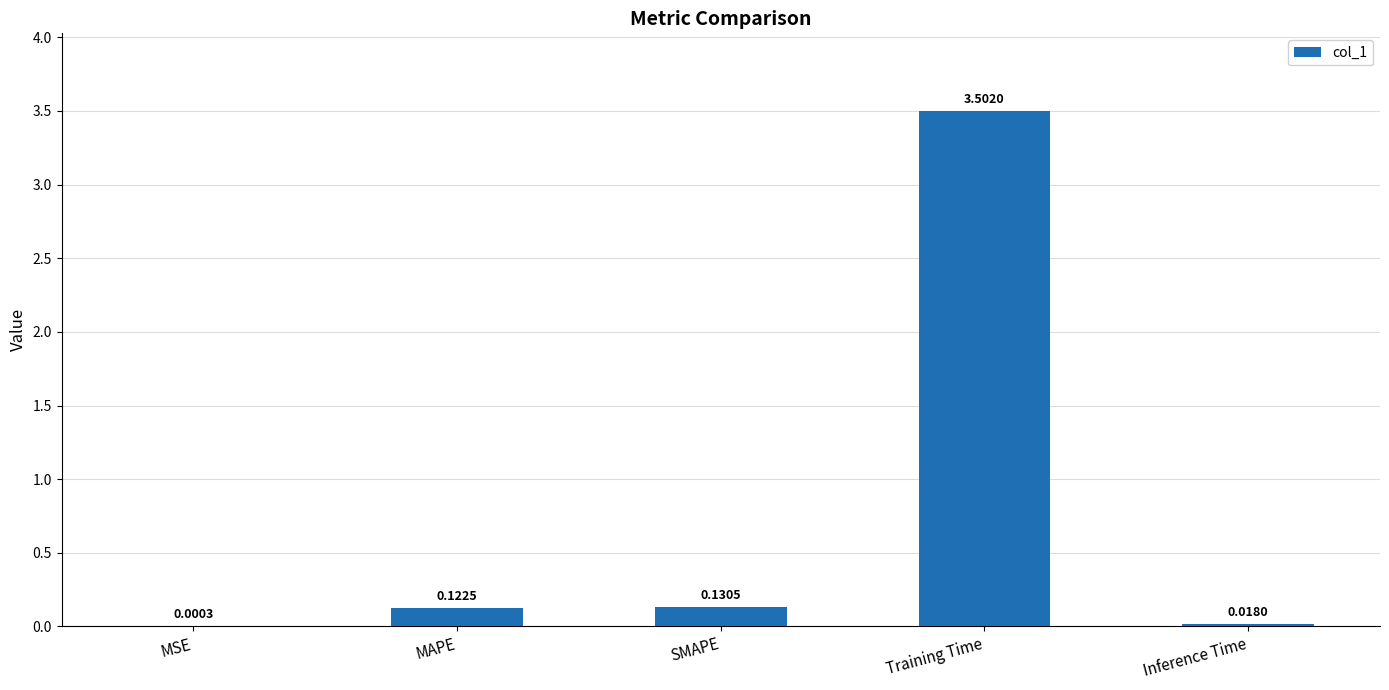

What is the change in value from MSE to SMAPE?

+0.1